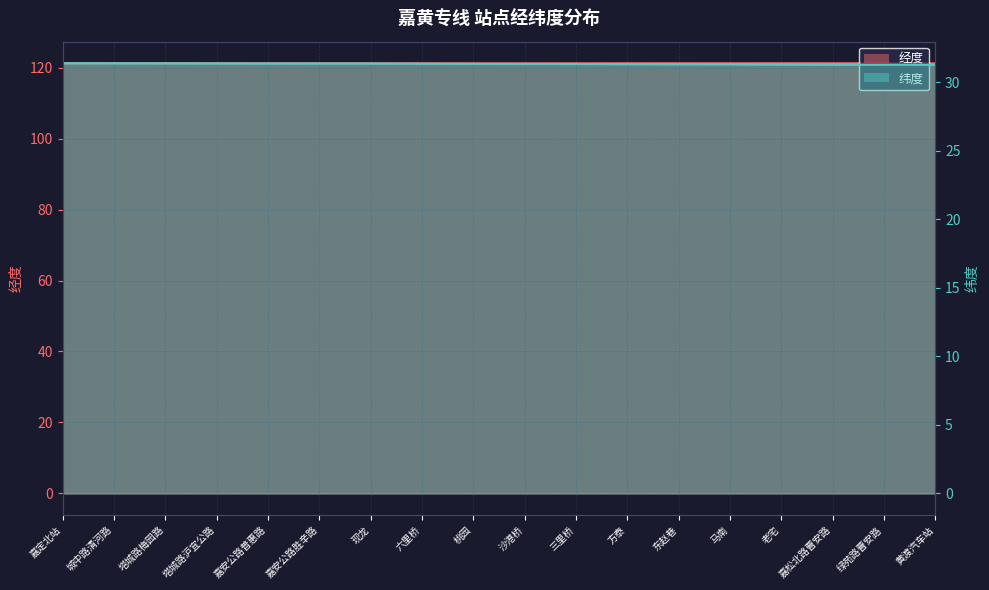

What are all the series names shown in the legend?

经度, 纬度